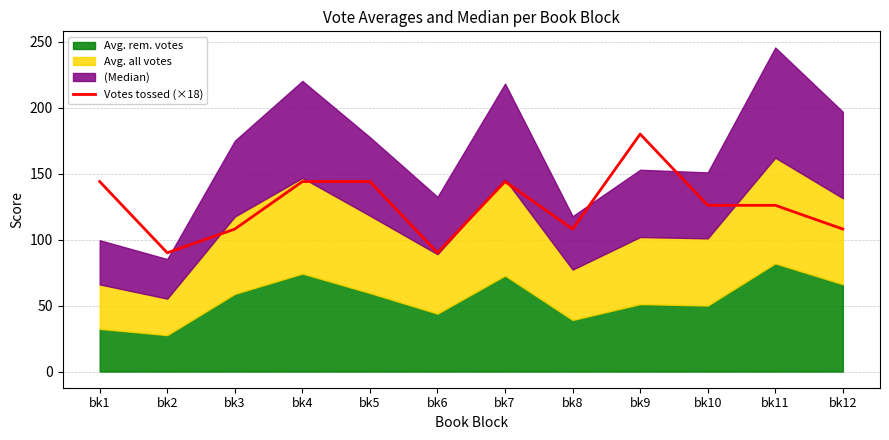

List the labels in order of value, smallest first.

bk2, bk6, bk3, bk8, bk12, bk10, bk11, bk1, bk4, bk5, bk7, bk9